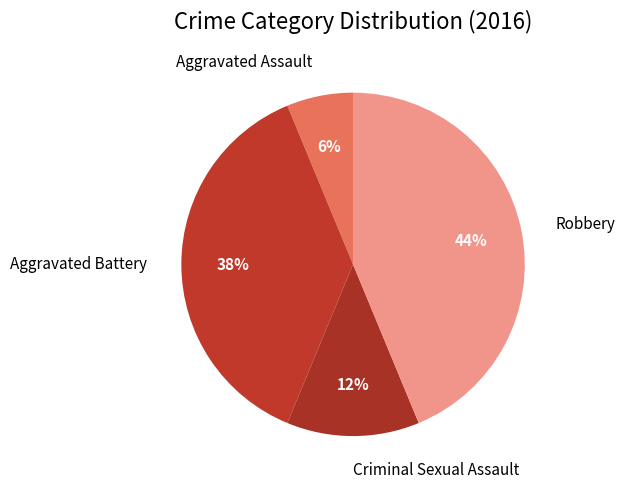

Is there a majority slice in this chart?

No